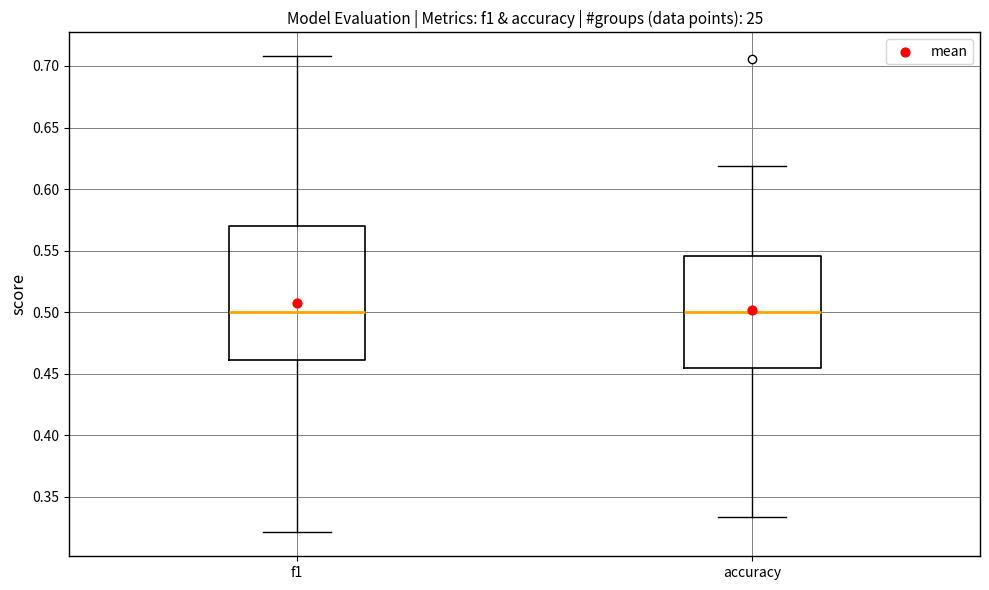

Reading left to right, read every box against the y-axis: the position of its median line, the range the box covers, and the ends of its whiskers. The values are not printed on the chart, so give them approximately, as read against the axis.

f1: median 0.500, box 0.460 to 0.570, whiskers 0.320 to 0.710
accuracy: median 0.500, box 0.455 to 0.545, whiskers 0.335 to 0.620